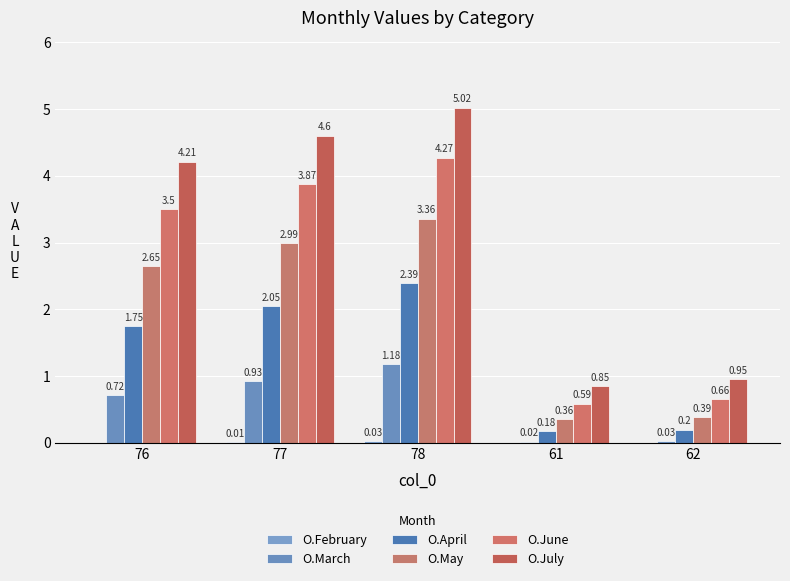

At which category does the chart reach its minimum across all series?

76